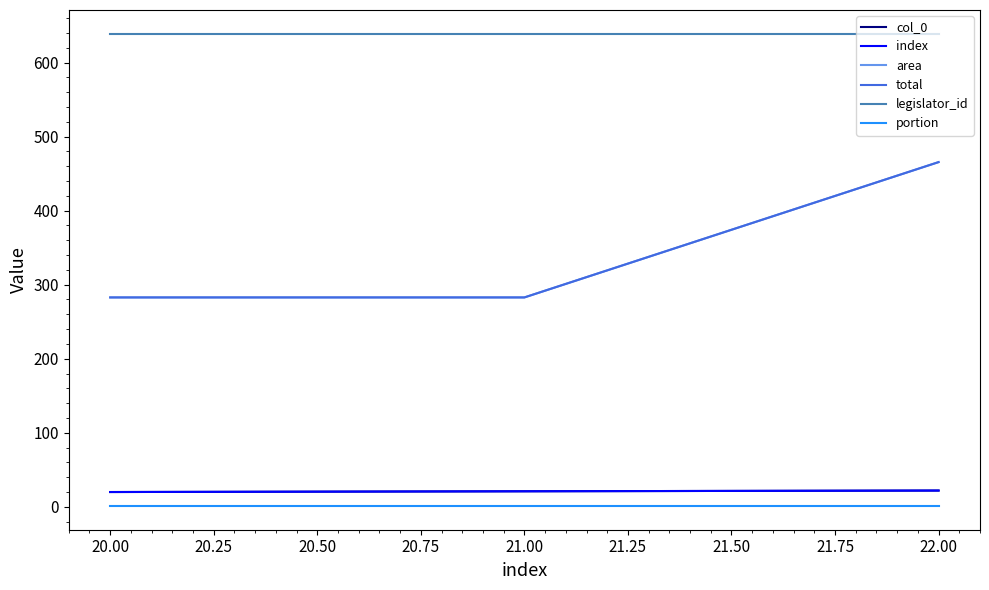

Which series has the largest total across all categories?

legislator_id